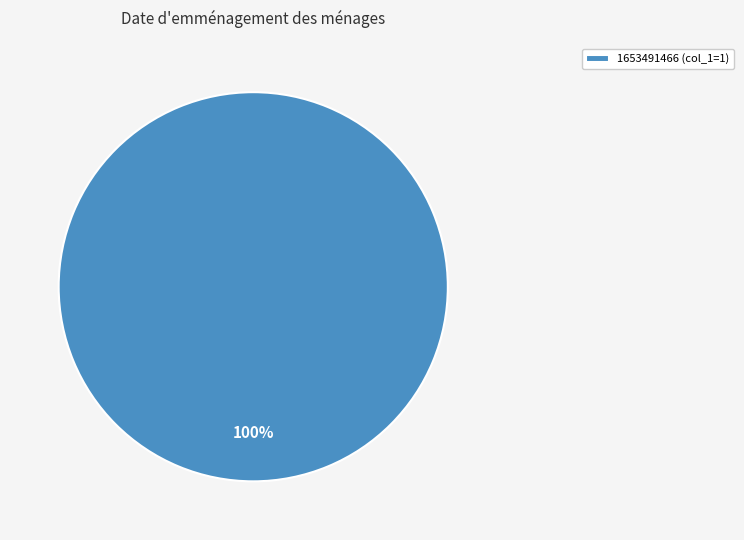

True or false: 1653491466 (col_1=1) accounts for 100% of the total.

True